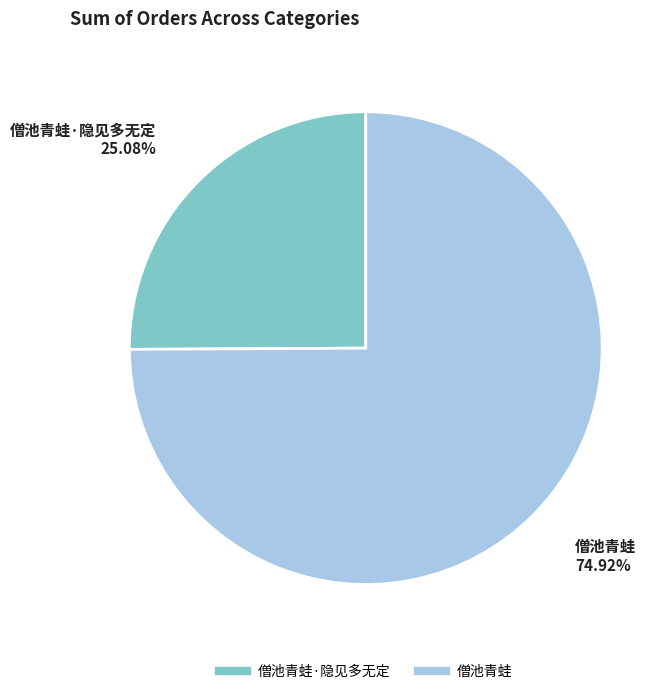

Is there a majority slice in this chart?

Yes